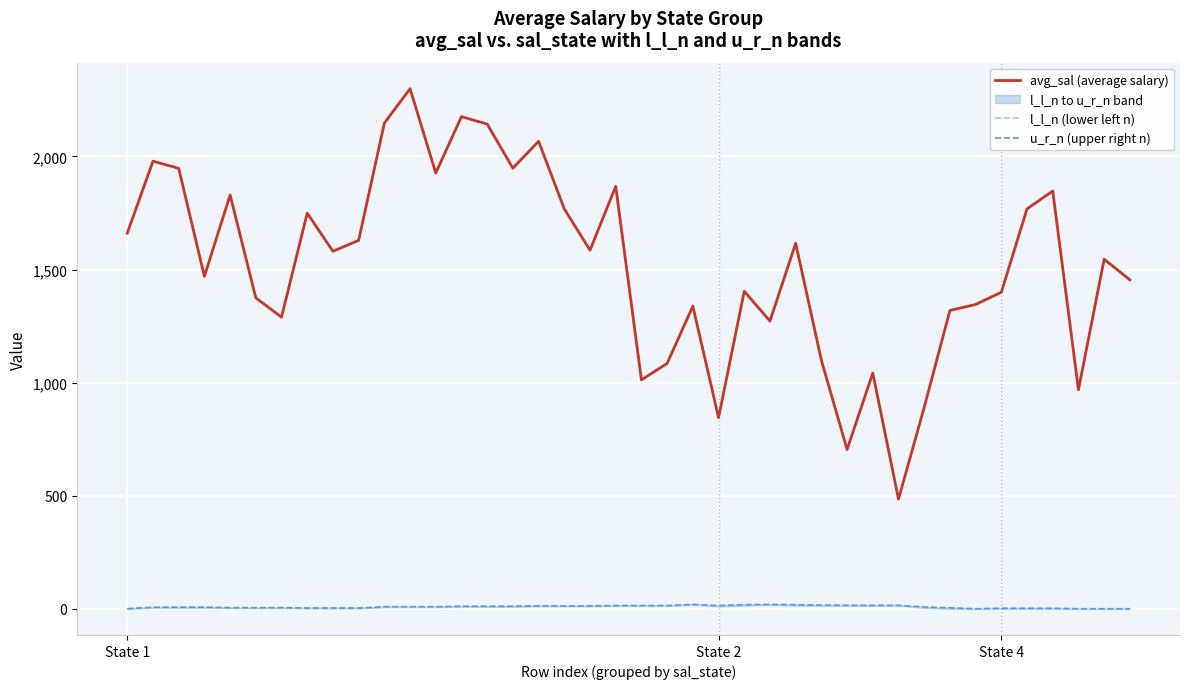

What is the spread (max minus min) of values at 15?

1938.3